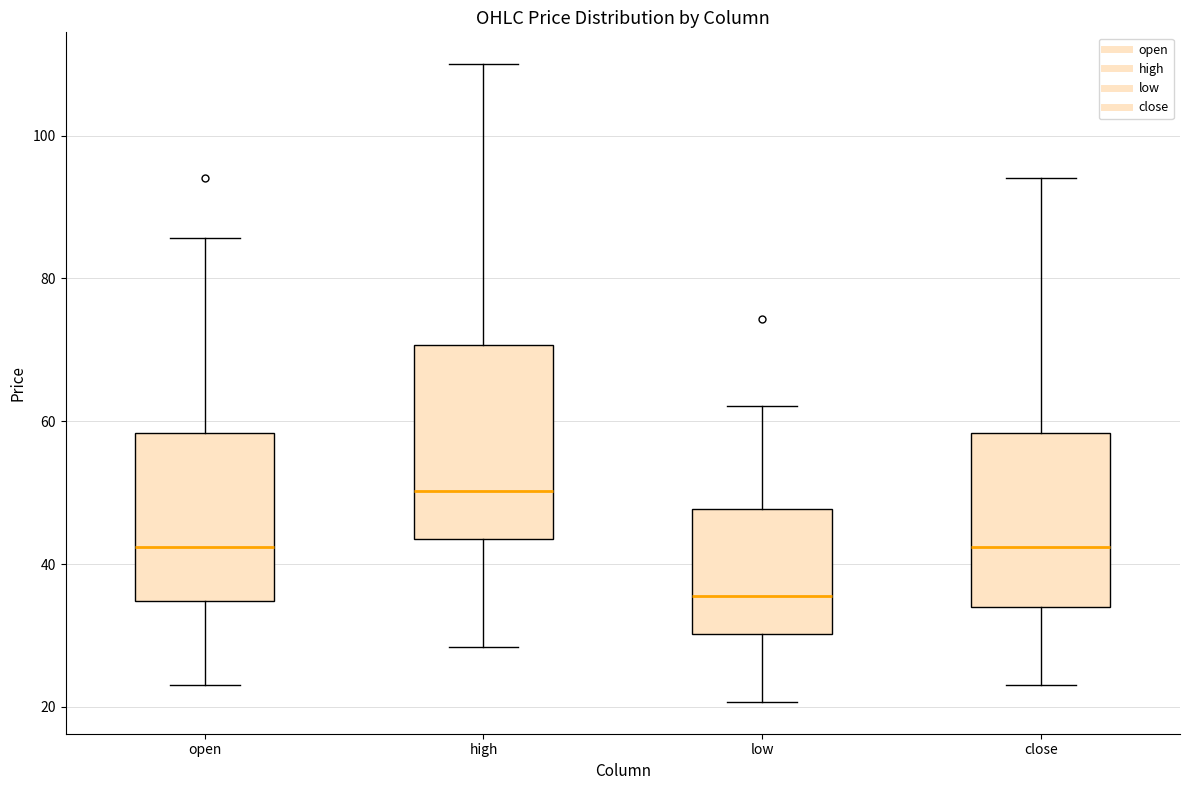

Which box is the tallest, from its lower edge to its upper edge?

high